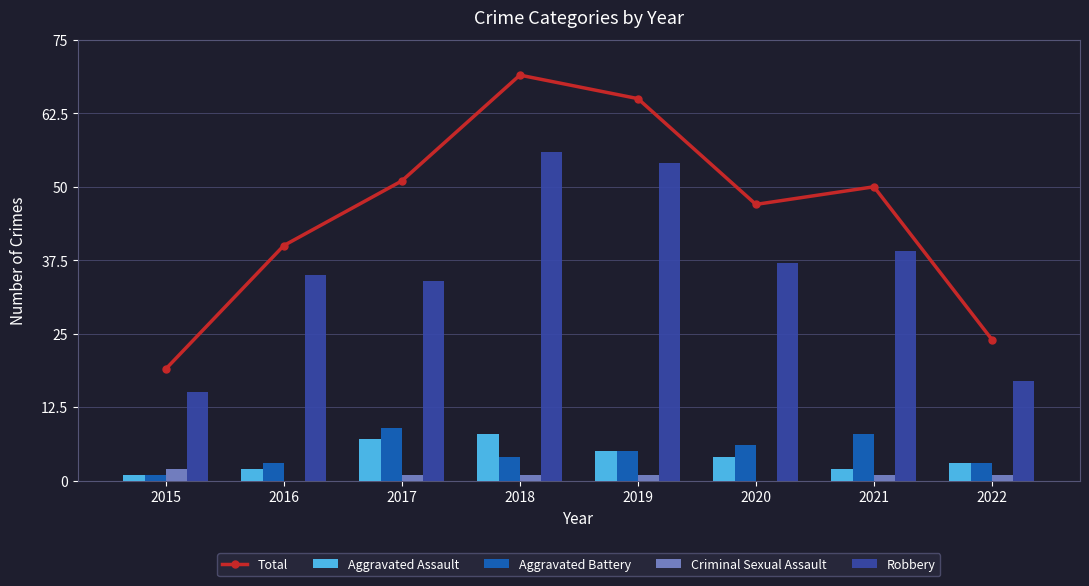

What is the difference between the maximum and second lowest values in the Robbery series?

39